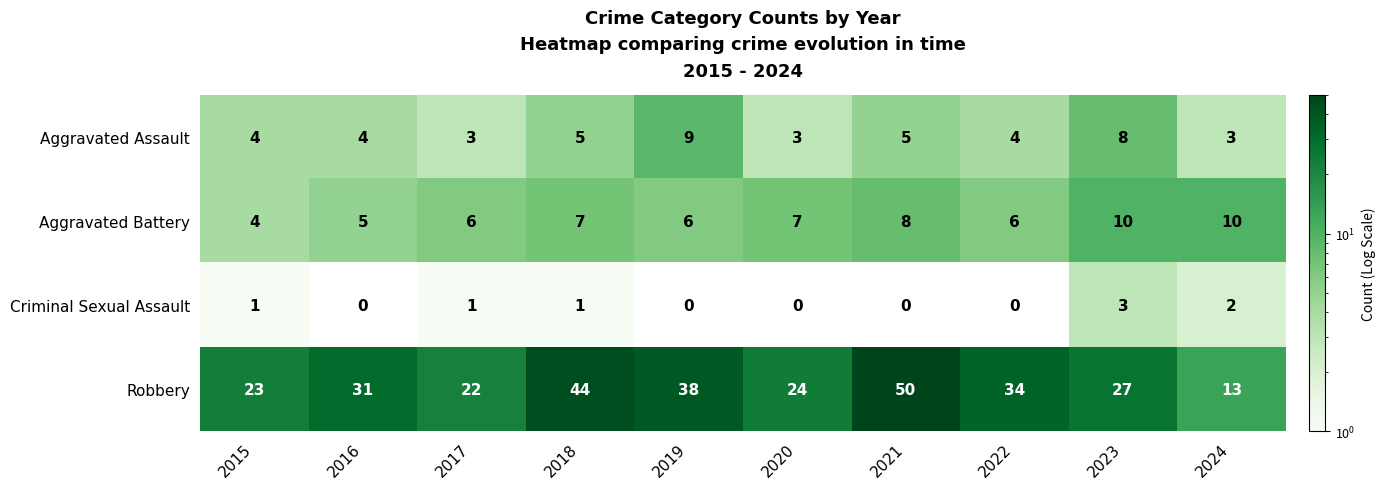

What is the total value across all series at 2024?

28